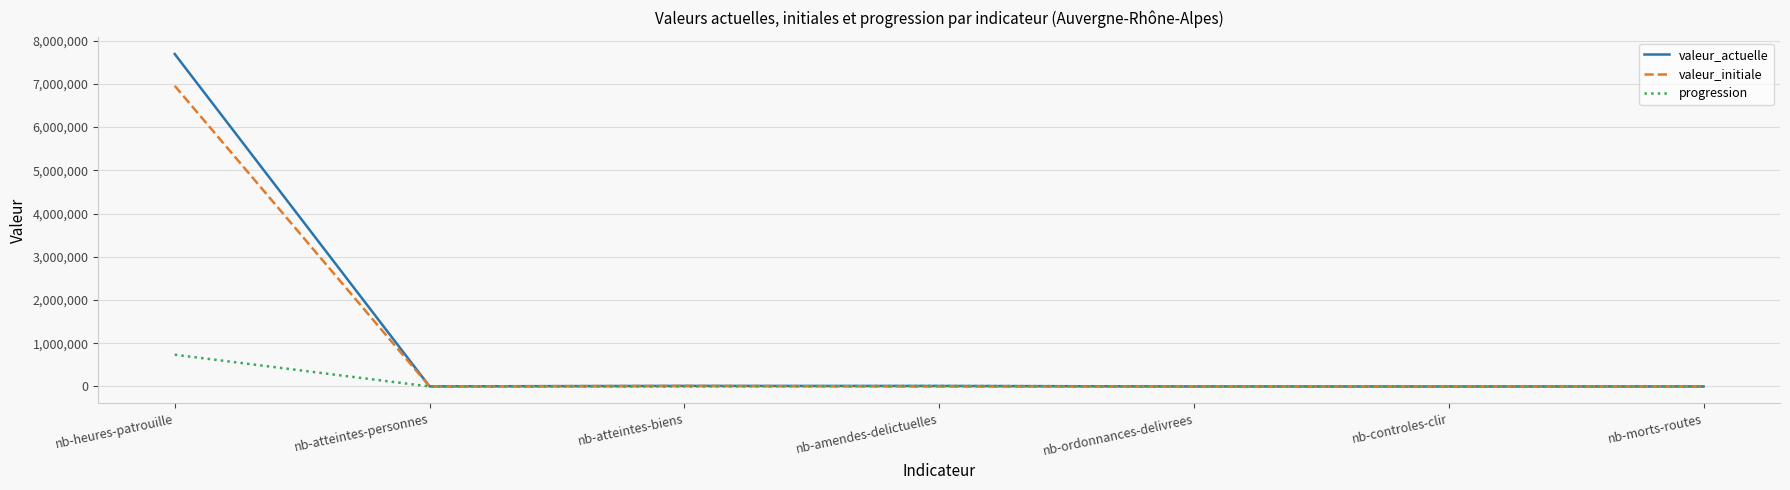

What is the spread (max minus min) of values at nb-atteintes-biens?

12359